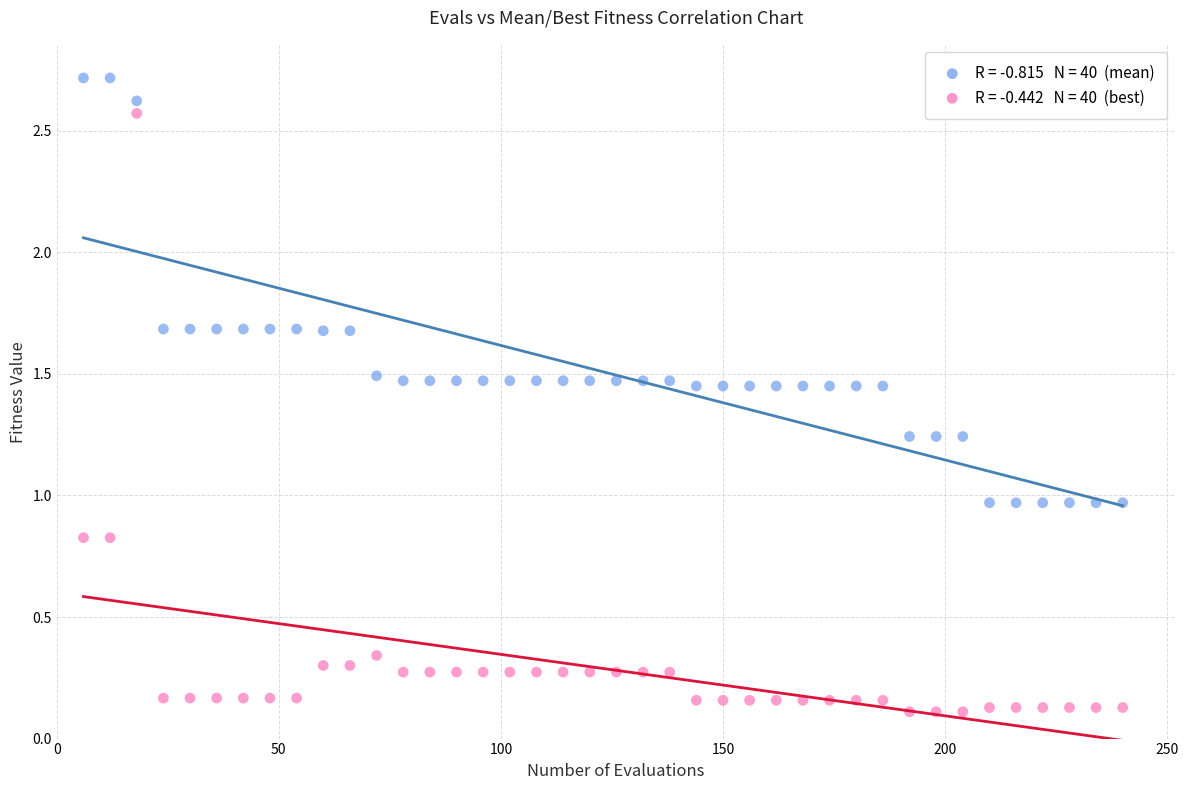

Across all data points, what is the range of X values (max minus min)?

234.0